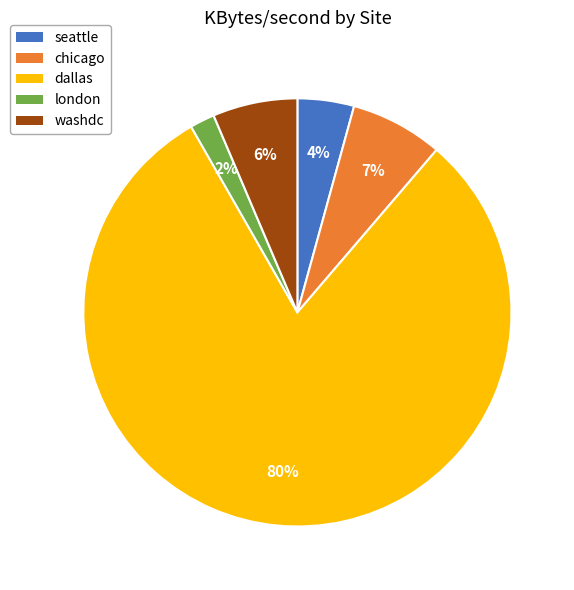

Is there any slice that represents more than half of the pie?

Yes